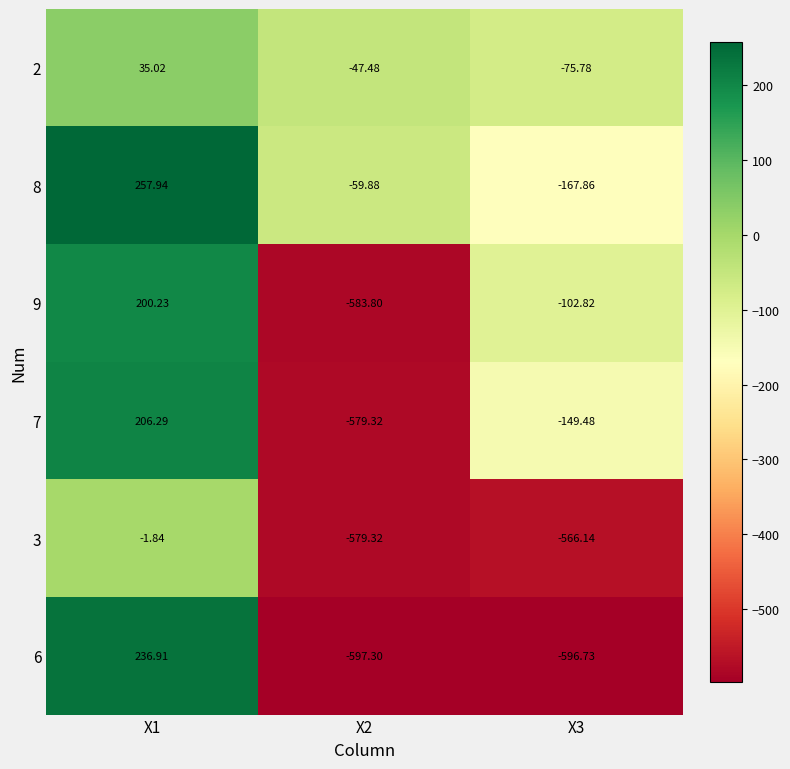

Is the value of 7 at X1 greater than the value of 8 at X3?

Yes